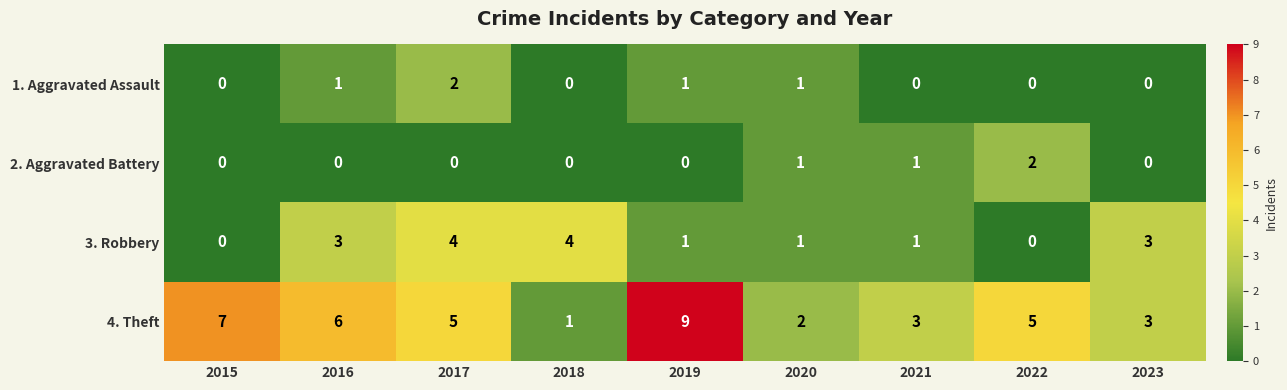

The value of 3. Robbery at 2015 is 2. True or false?

False